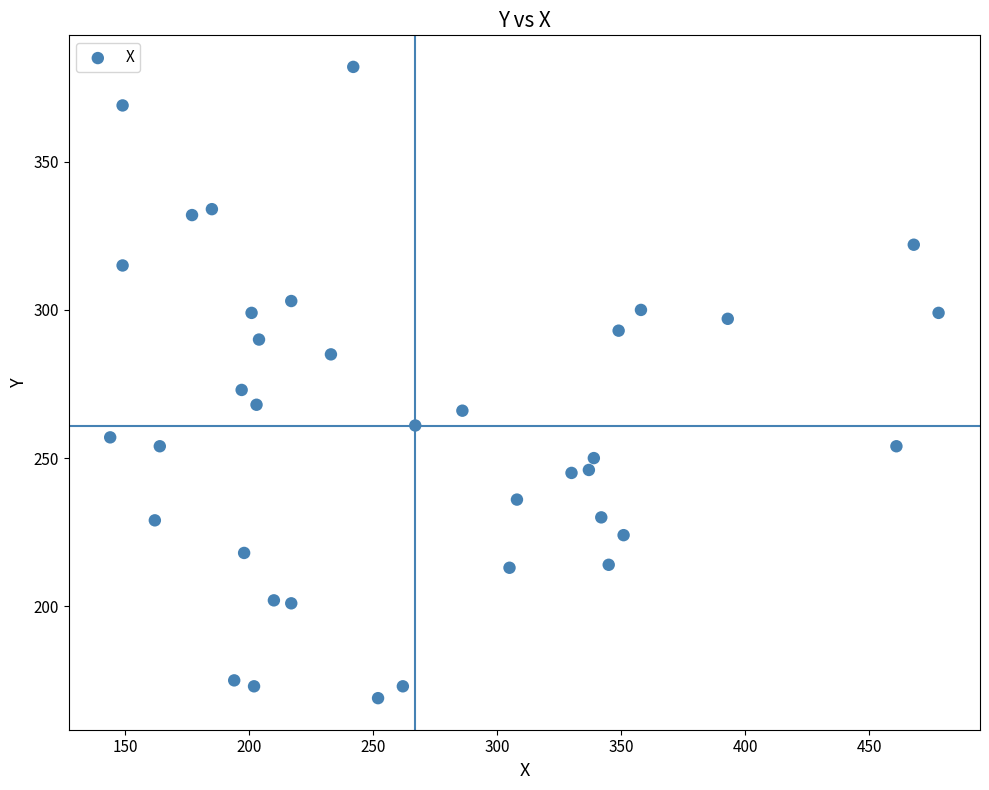

What is the range of Y values (max minus min)?

213